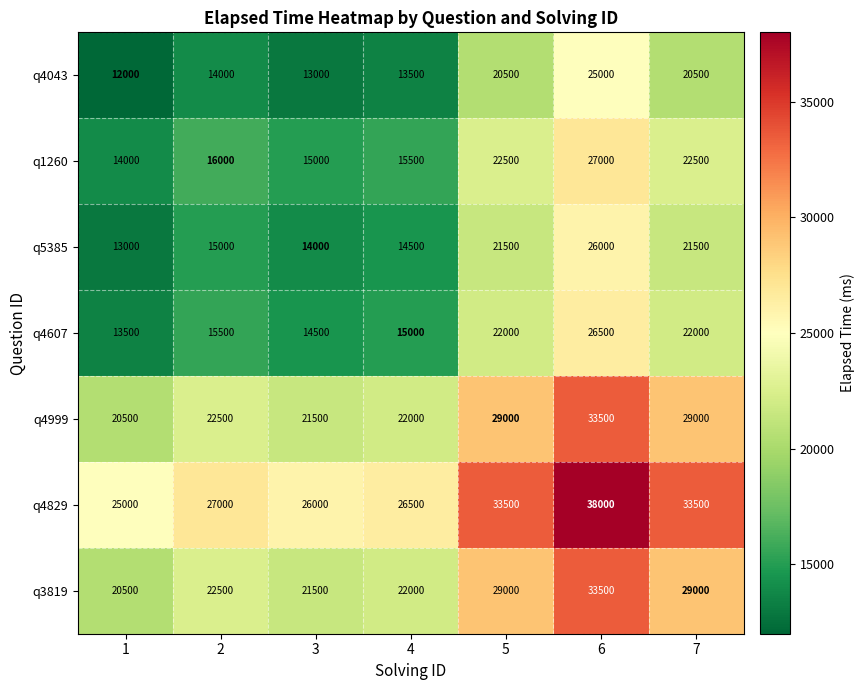

The value of q1260 at 2 is 16000. True or false?

True